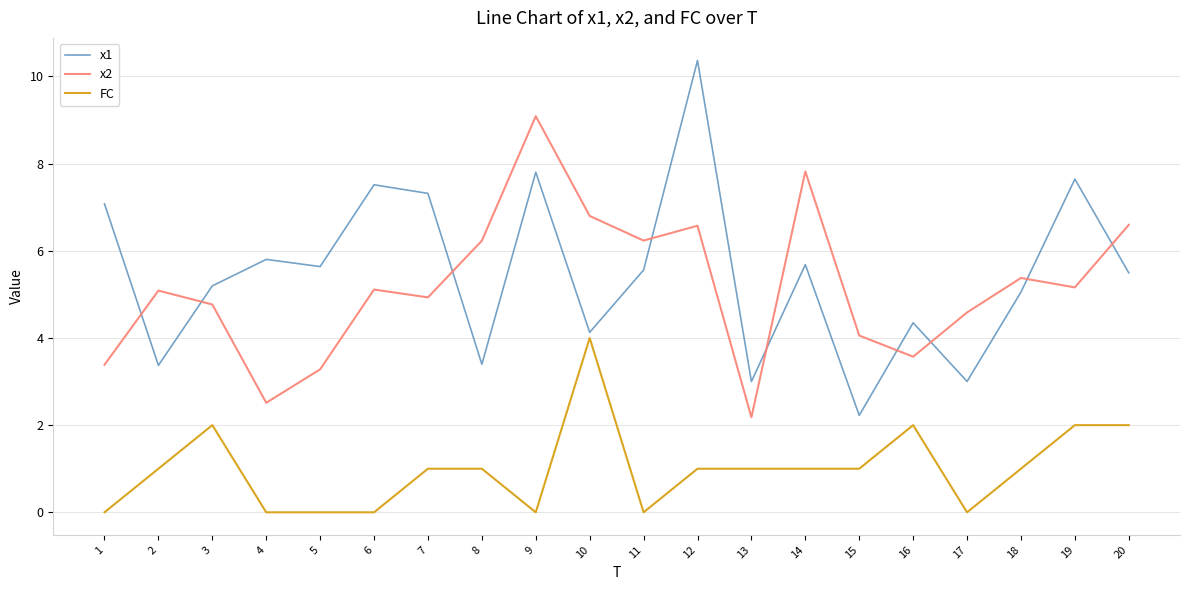

Which series has the largest total across all categories?

x1